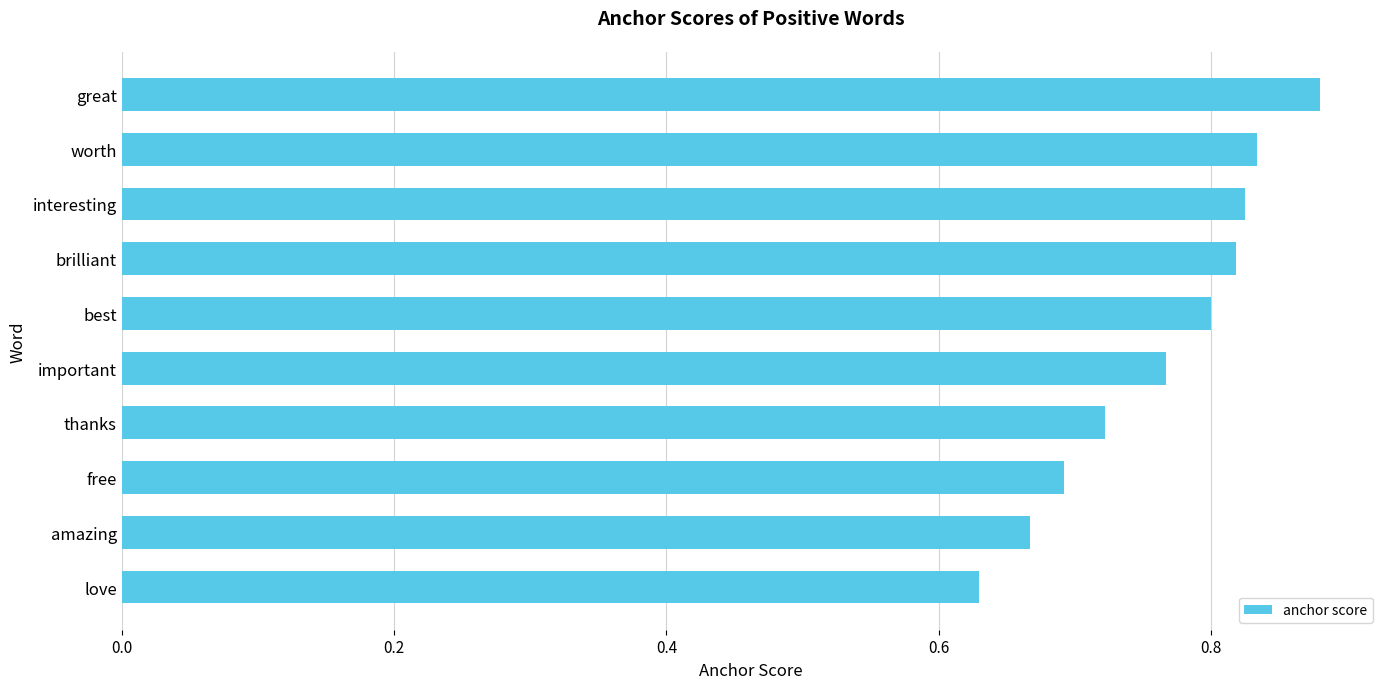

What is the change in value from love to important?

+0.1